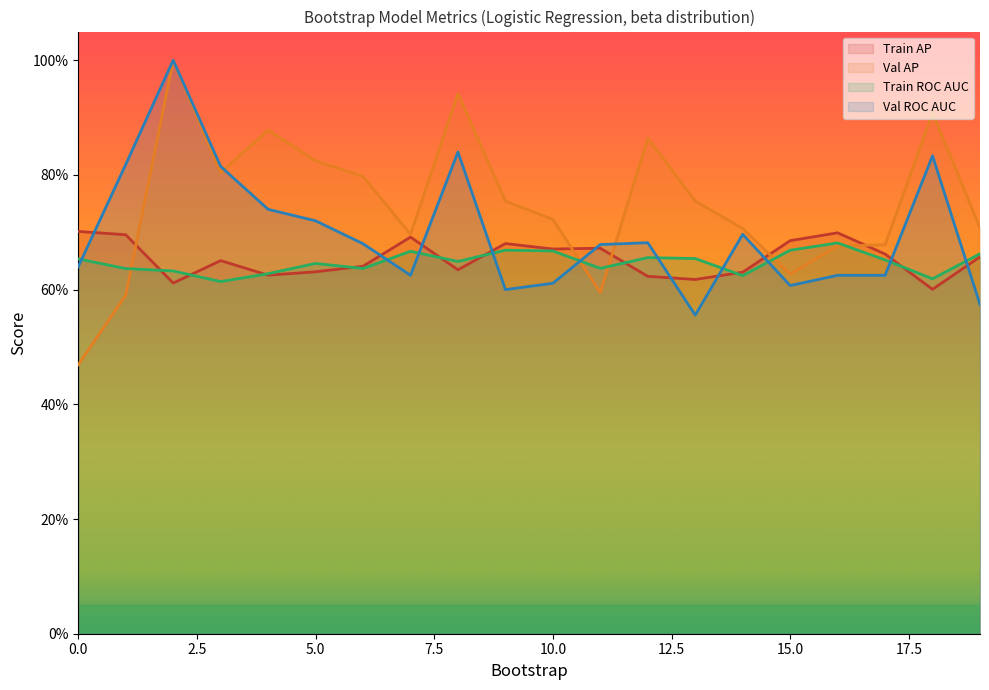

What is the difference between the second highest and minimum values in the validation_roc_auc series?

0.3